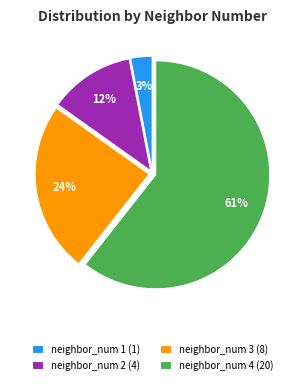

To the nearest percent, what is the average slice percentage?

25%